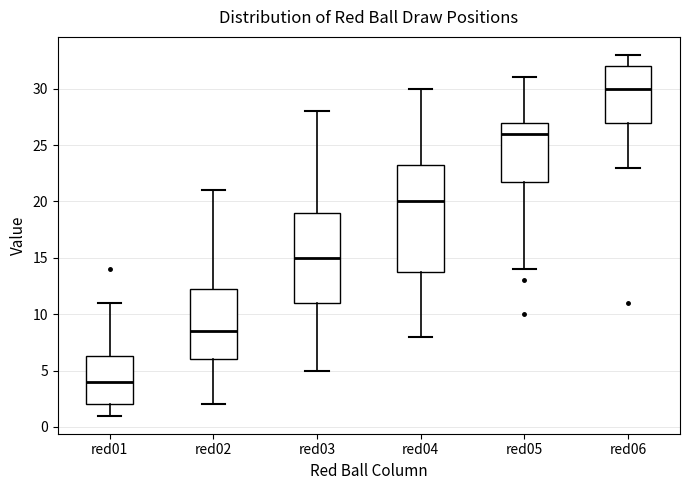

Which box has the highest median line?

red06